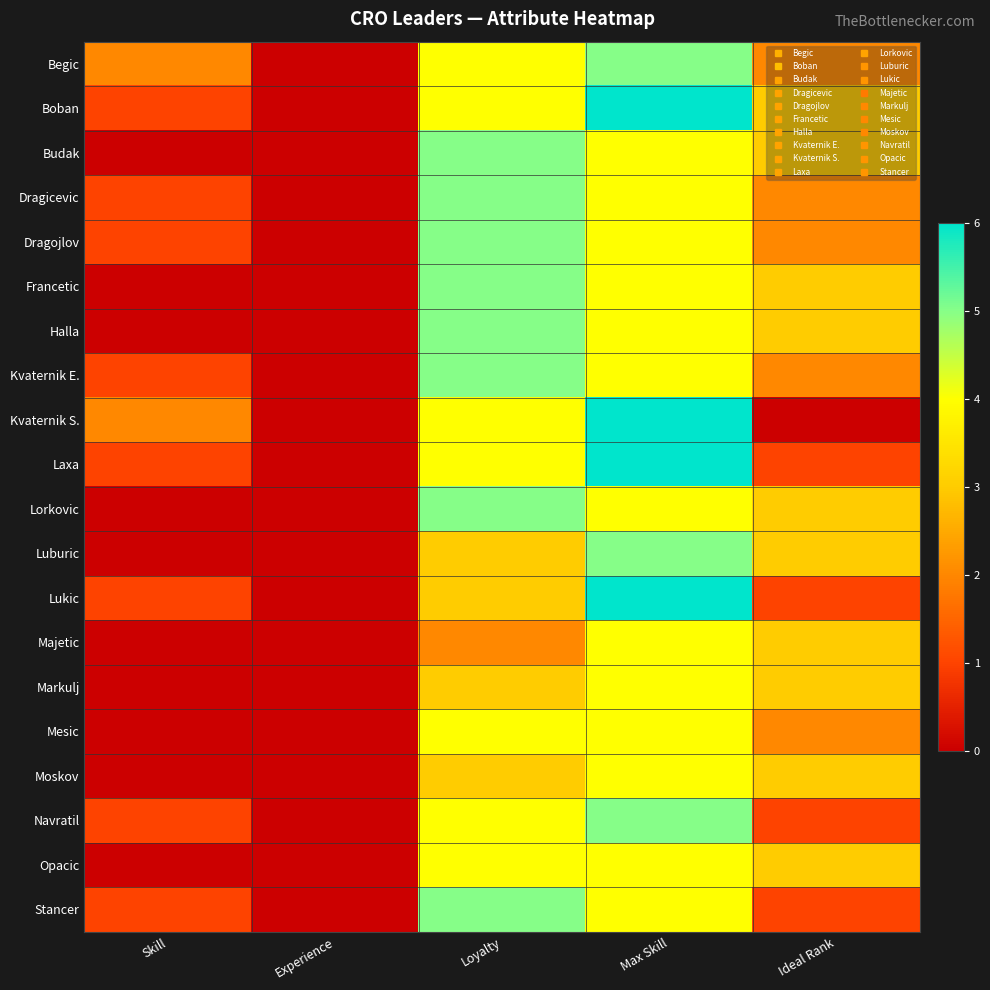

Which has a higher value, Loyalty or Max Skill?

Max Skill